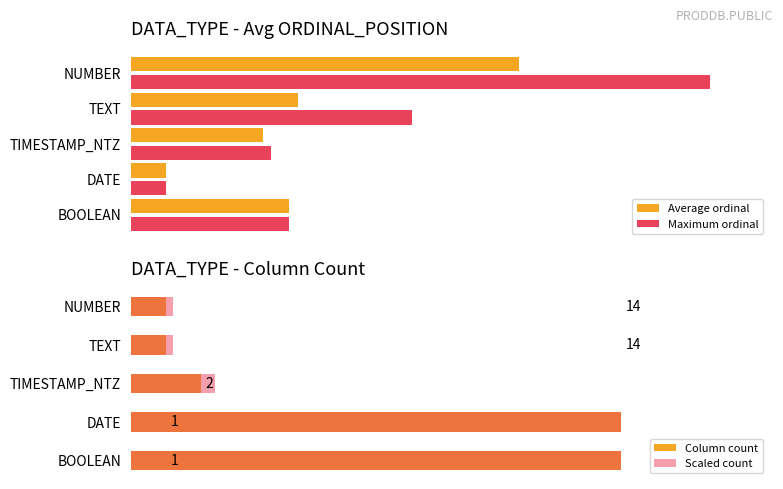

List the series in order of their peak value, highest first.

Maximum ordinal, Column count, Scaled count, Average ordinal